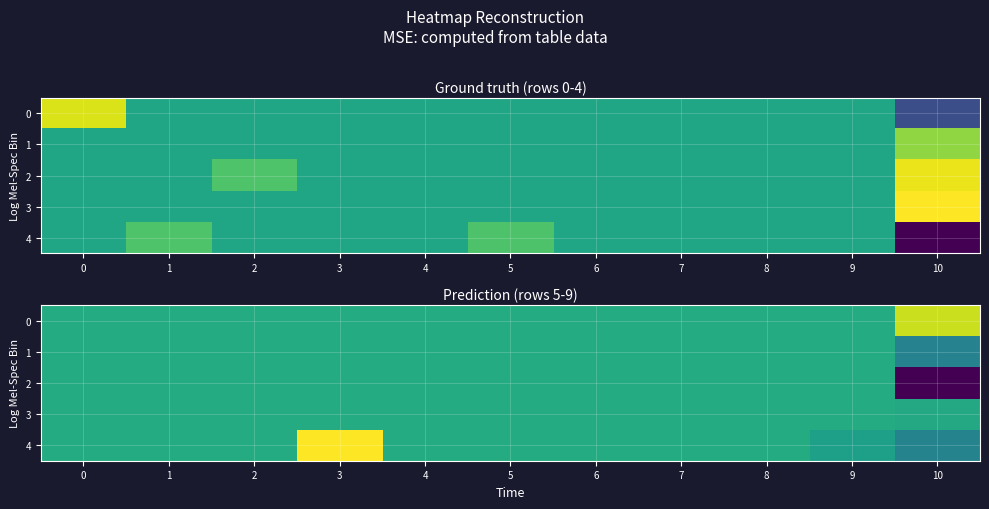

How many 2 values are between 0 and 1?

10